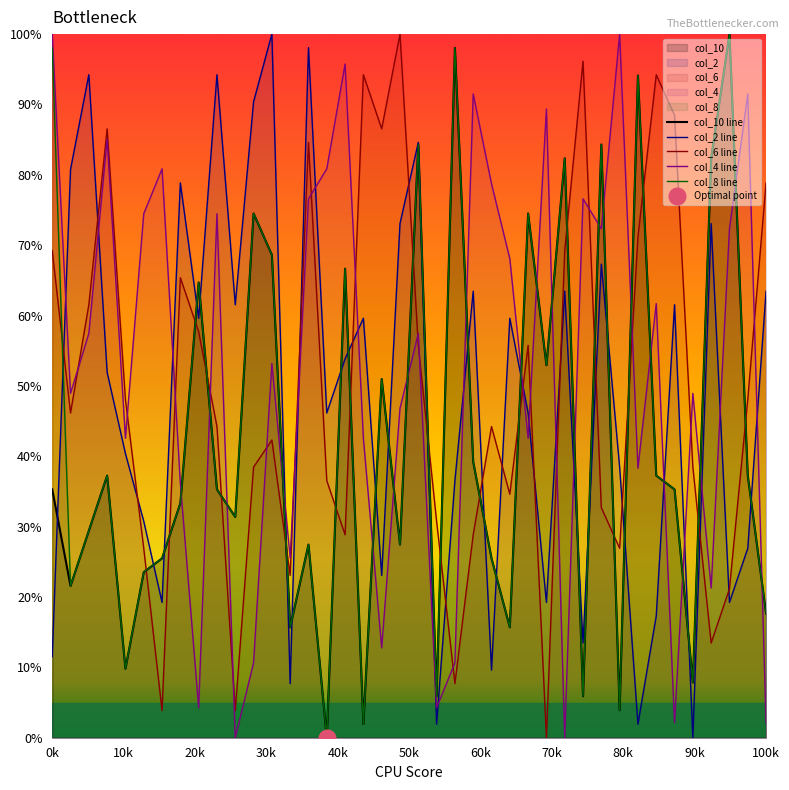

At how many categories does at least one series exceed 52?

36